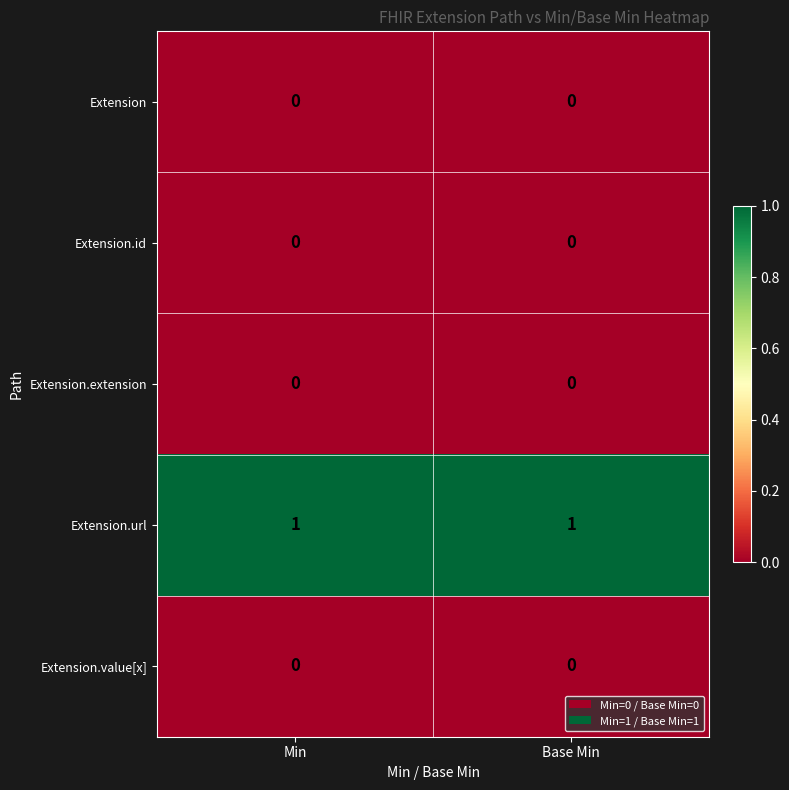

Is the value of Extension.value[x] at Min greater than the value of Extension.url at Base Min?

No